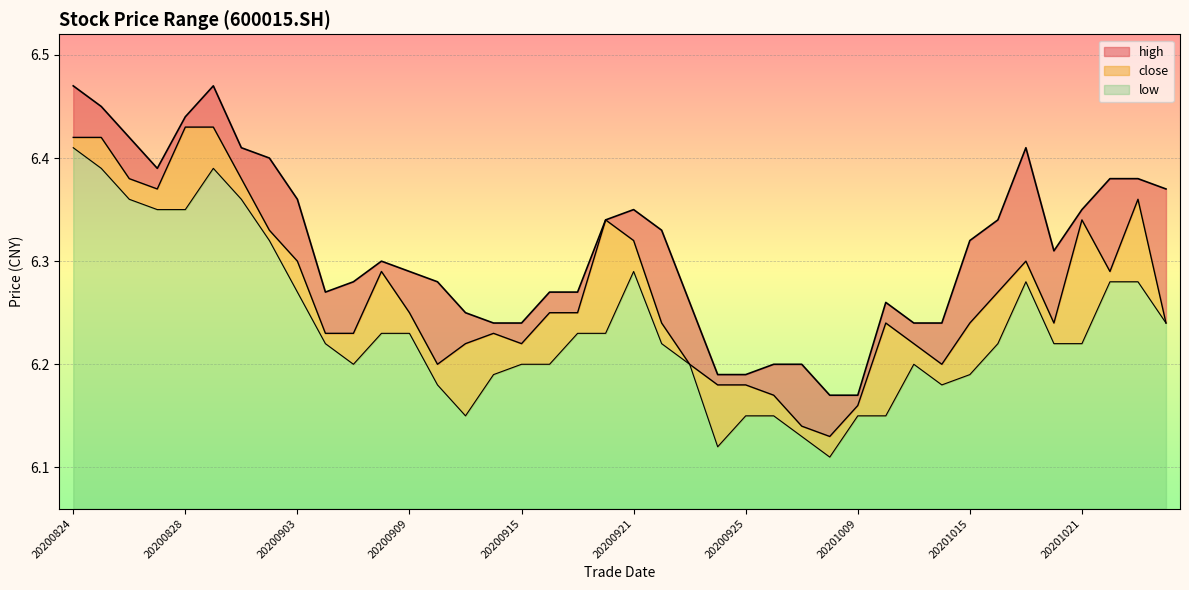

At how many categories does at least one series exceed 6?

40